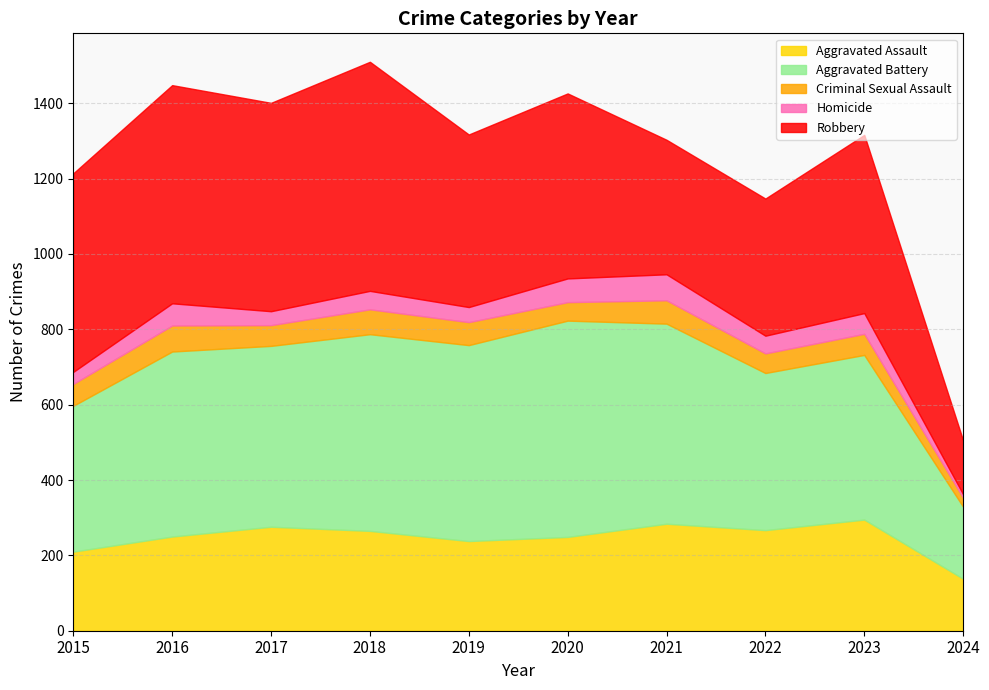

What is the maximum value shown in the chart?

608